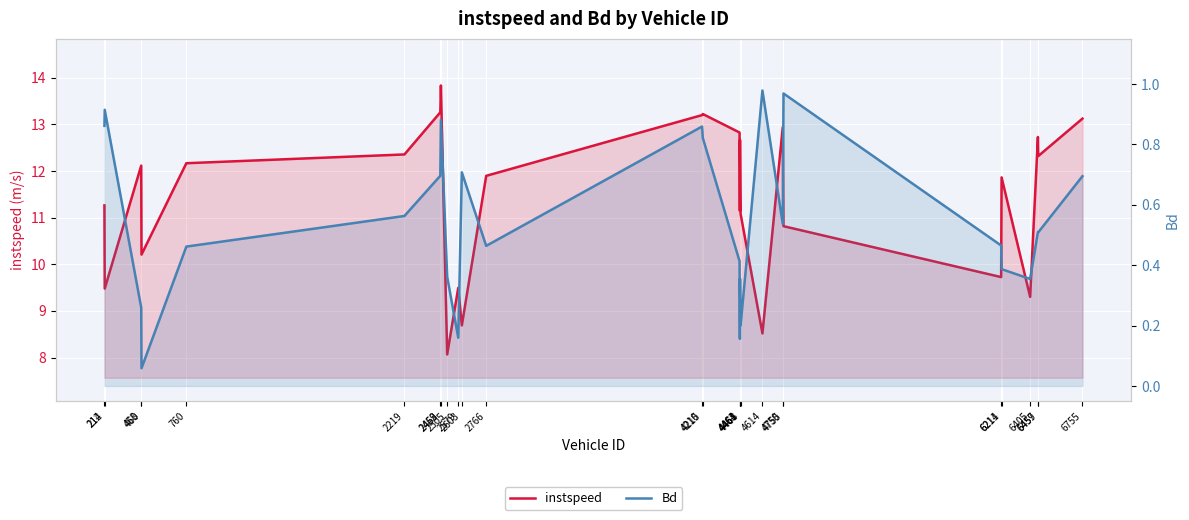

At which category is the sum across all series the highest?

2463